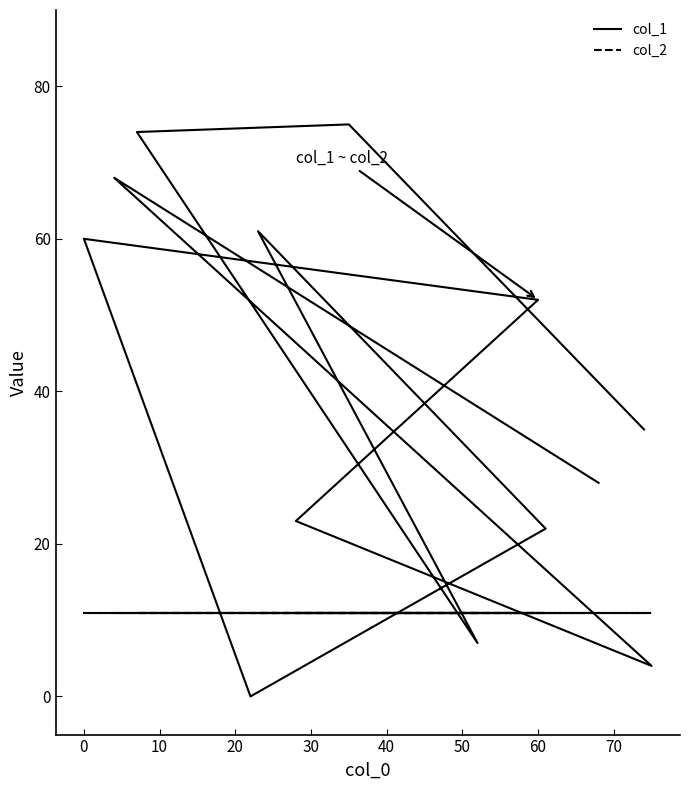

What is the sum of all col_1 values?

509